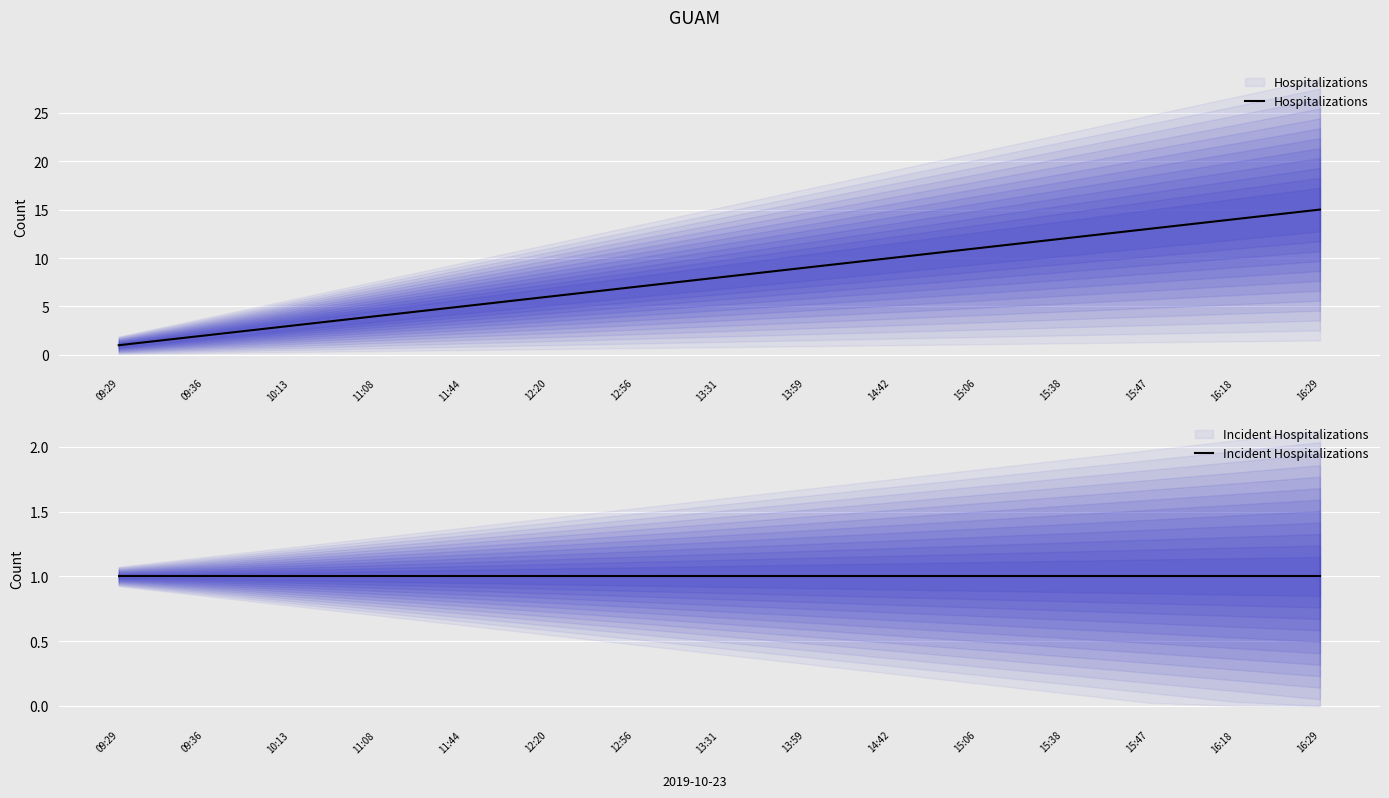

What is the label of the 14th point from the left?

16:18